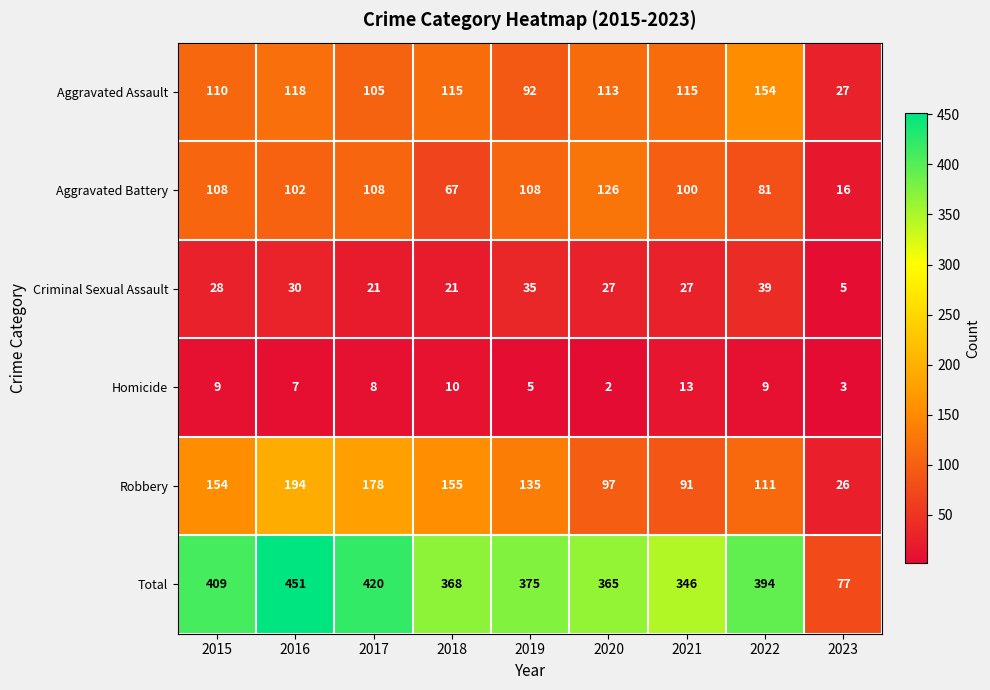

The value of Homicide at 2020 is 2. True or false?

True